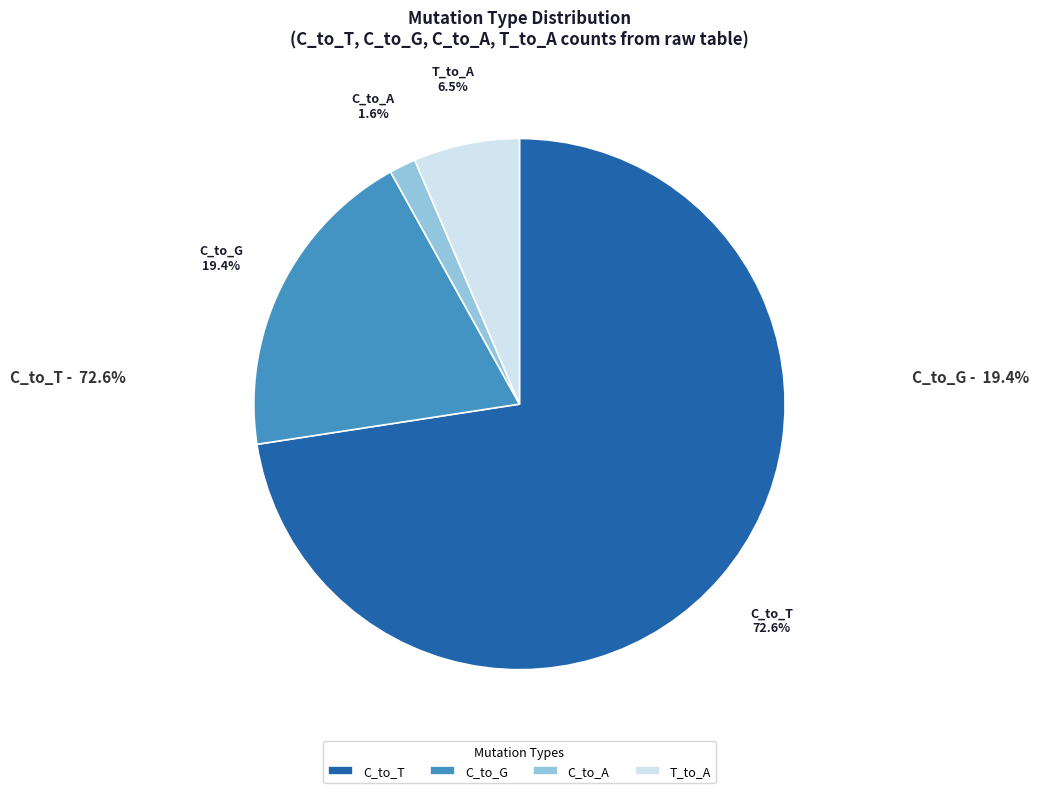

Which category has the smallest portion of the pie?

C_to_A